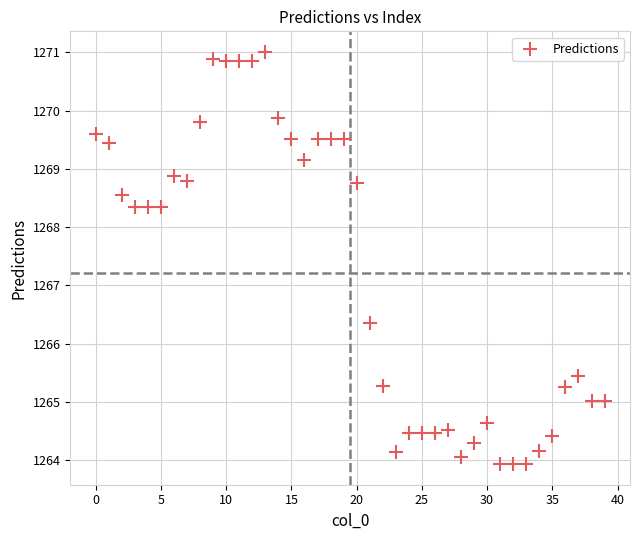

What is the range of Y values (max minus min)?

7.1